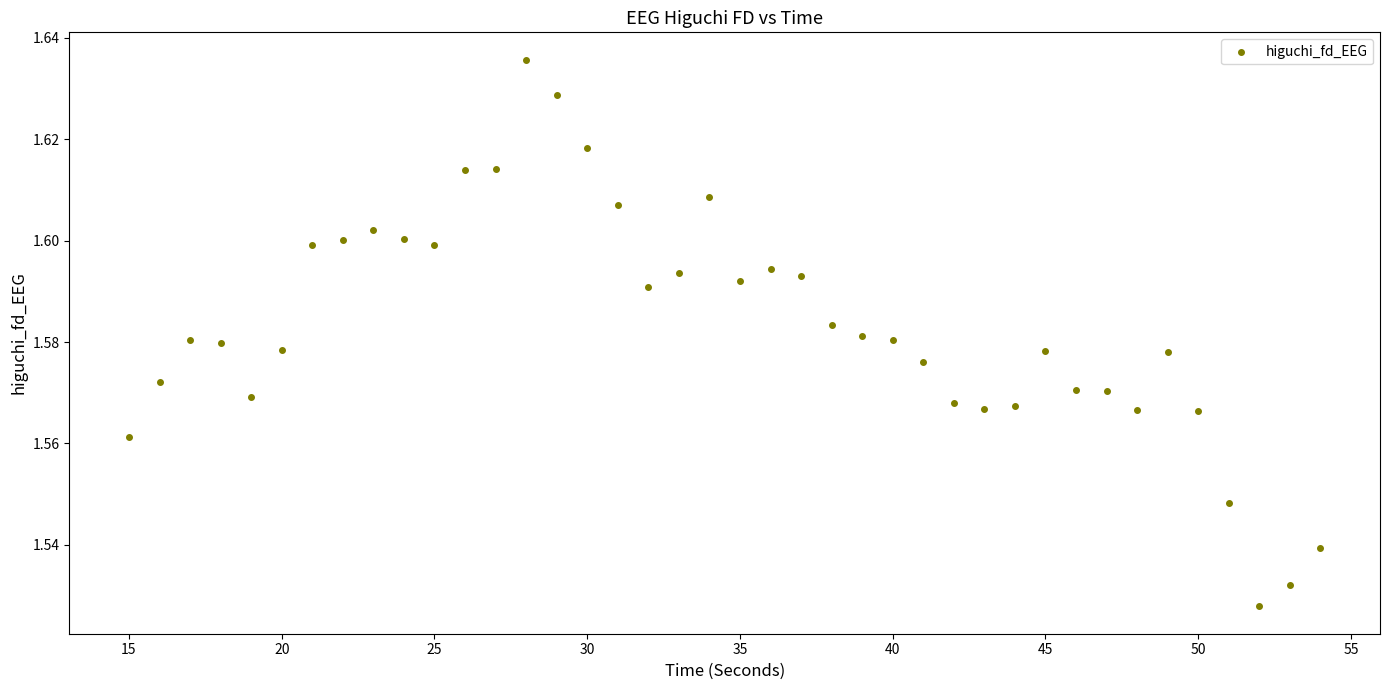

What is the range of X values (max minus min)?

39.0